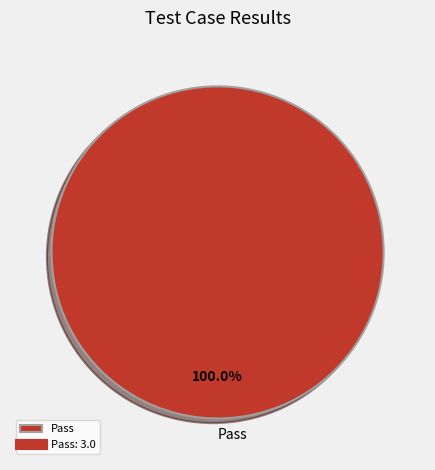

Is there any slice that represents more than half of the pie?

Yes